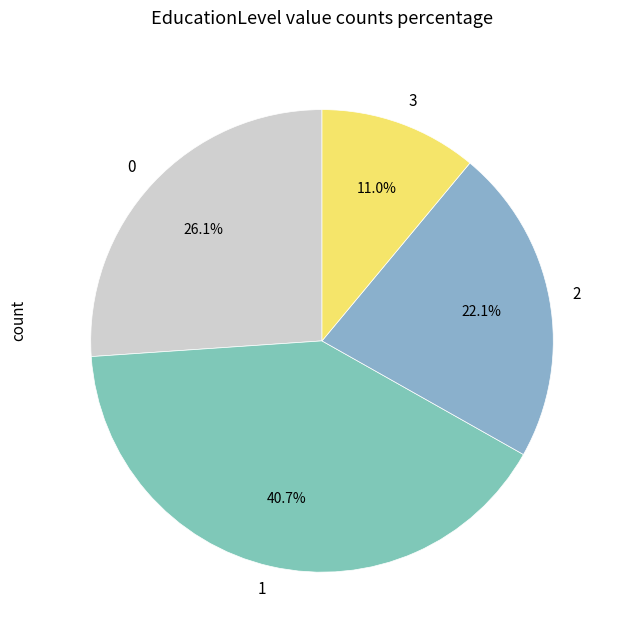

Combined, what portion of the pie is 0 and 3?

37.1%